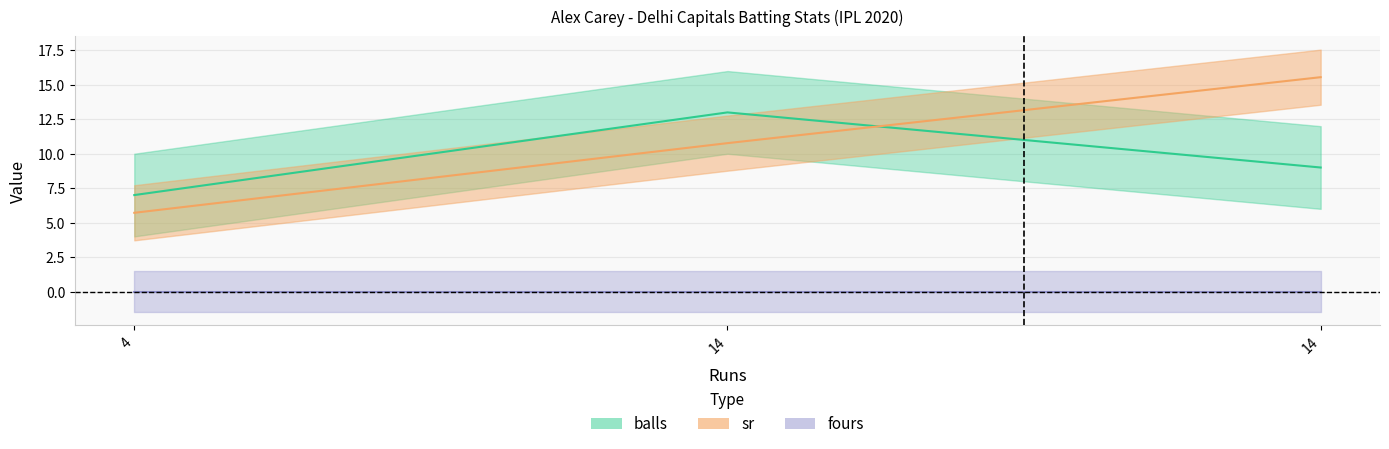

Between 14 and 14, which is larger?

14